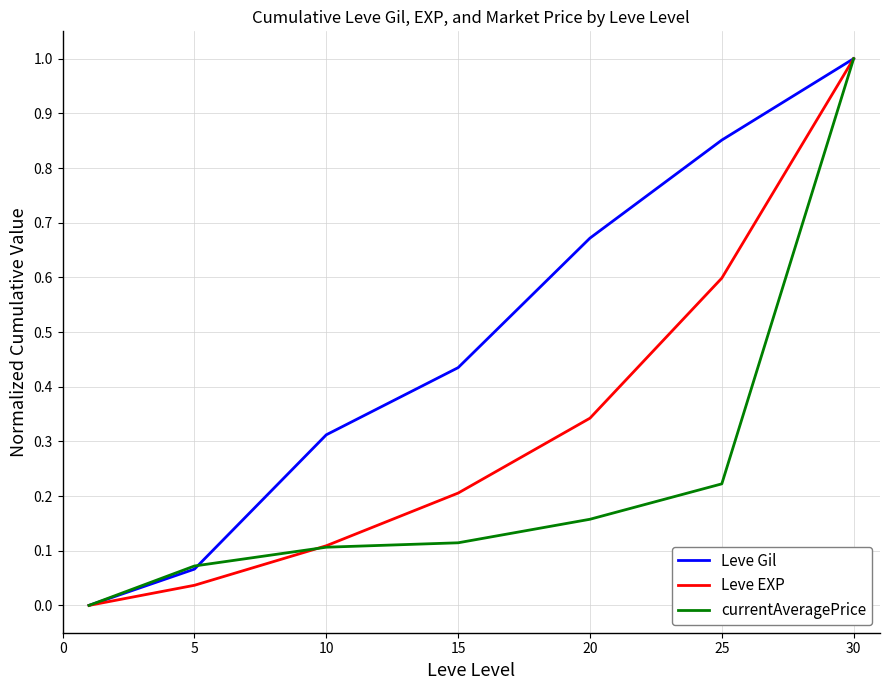

List the series in order of their overall mean, highest first.

Leve Gil, Leve EXP, currentAveragePrice